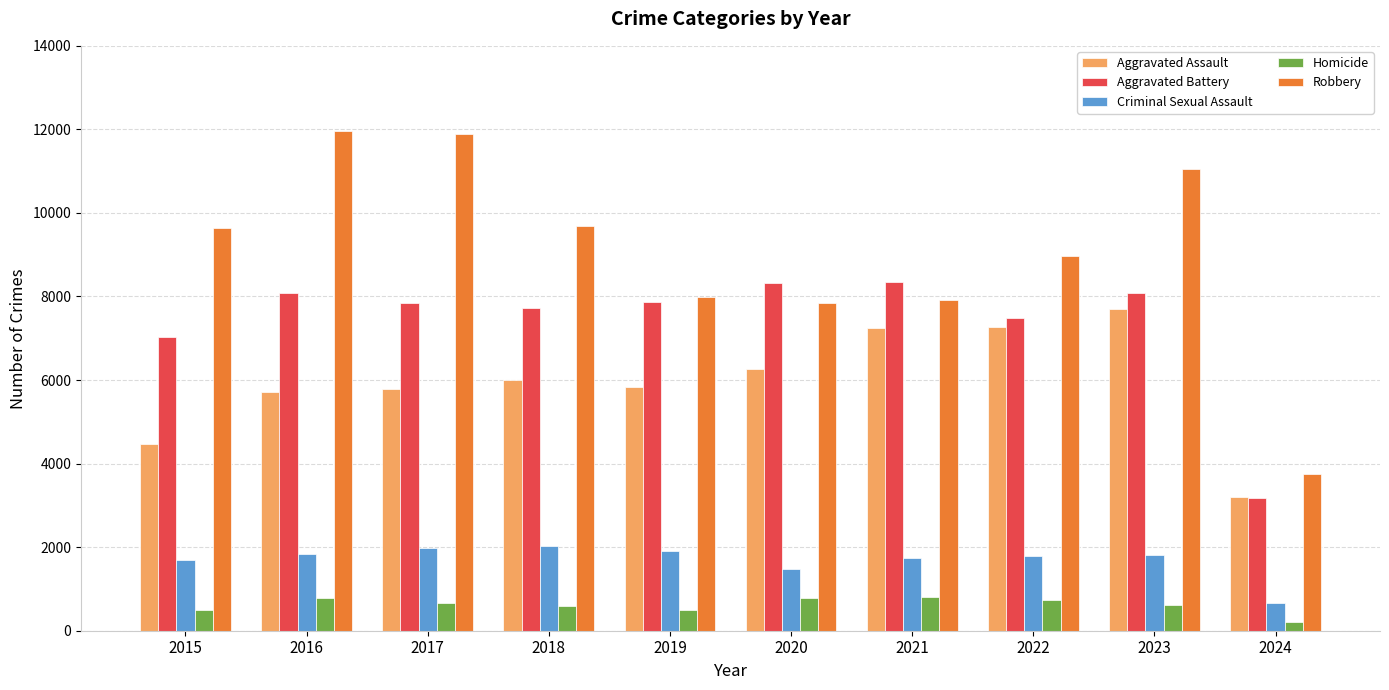

Which series has the largest range (max minus min)?

Robbery